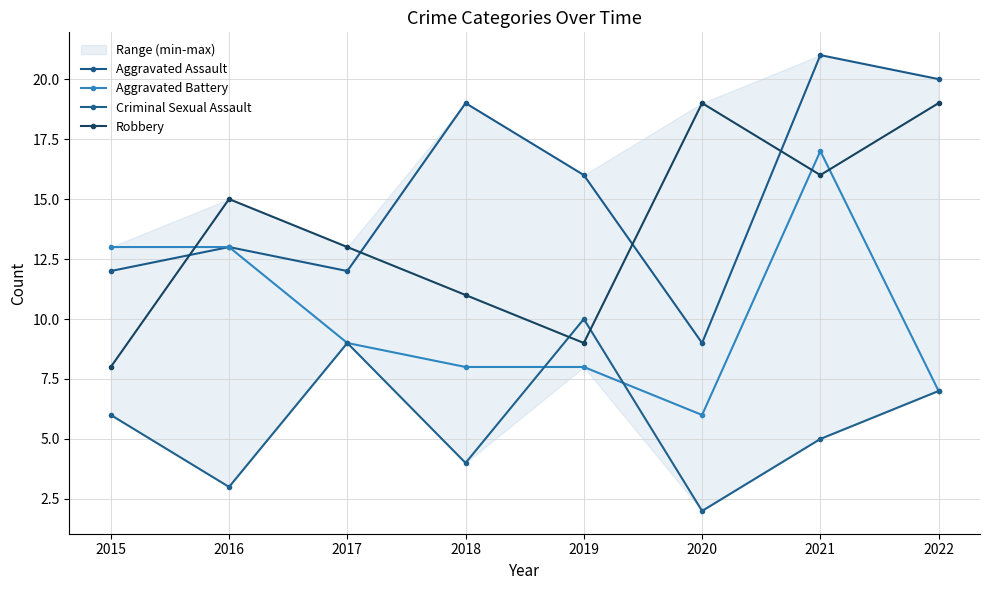

Between 2018 and 2019, which series saw the biggest shift?

Criminal Sexual Assault